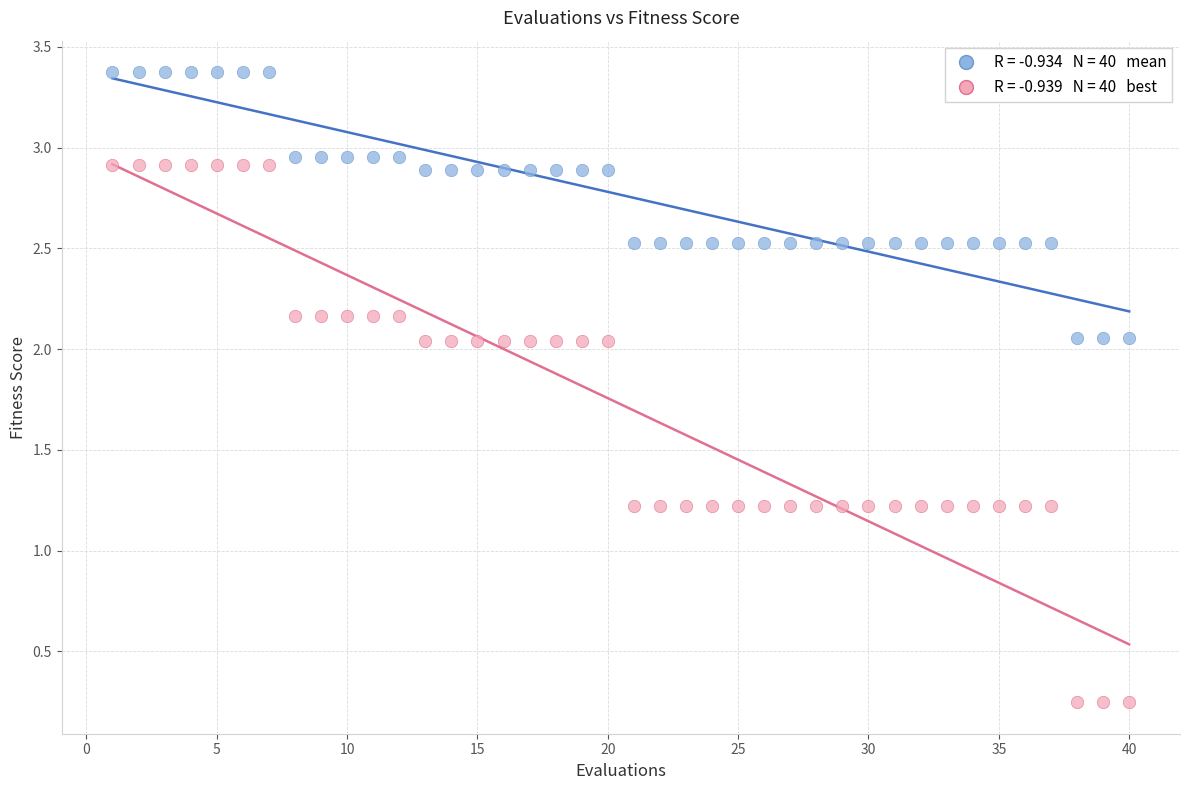

Across all data points, what is the range of X values (max minus min)?

39.0